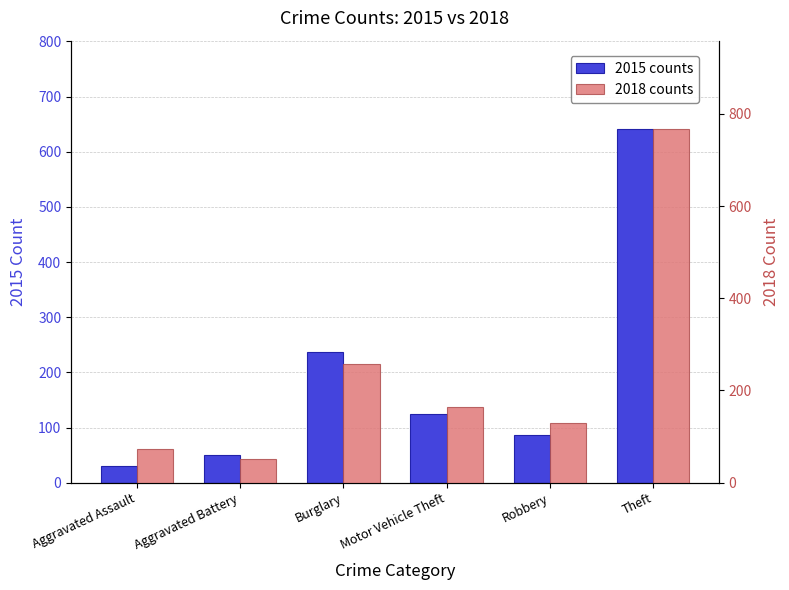

Which series changed the most between Burglary and Motor Vehicle Theft?

2015 counts